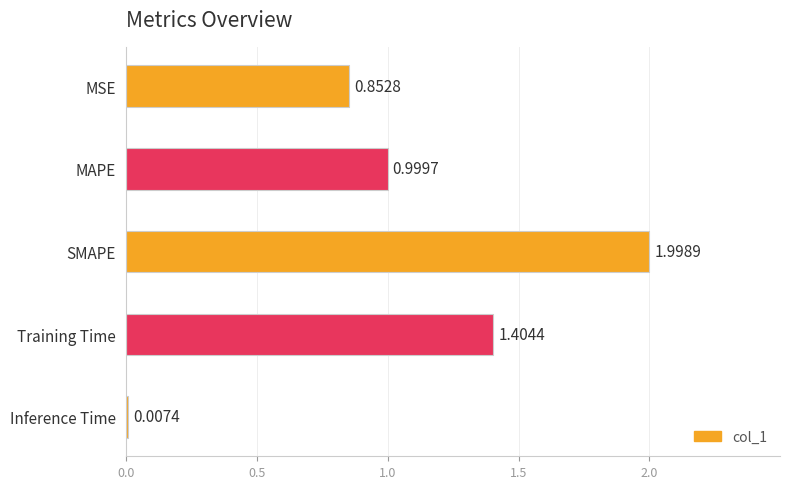

What is the sum of the values at Inference Time and MAPE?

1.0